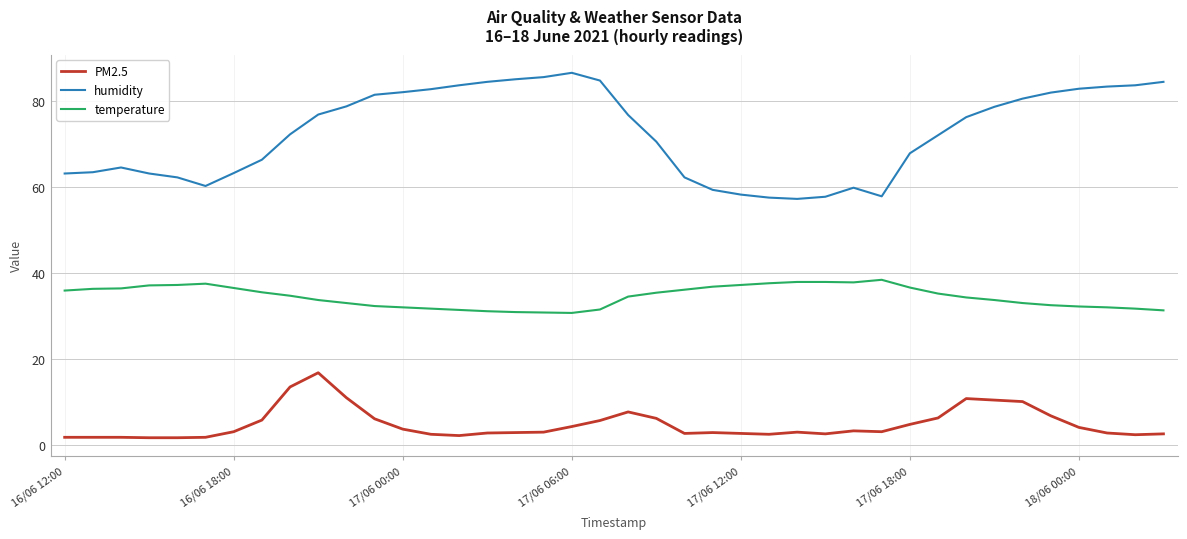

True or false: humidity and PM2.5 cross at least once.

False